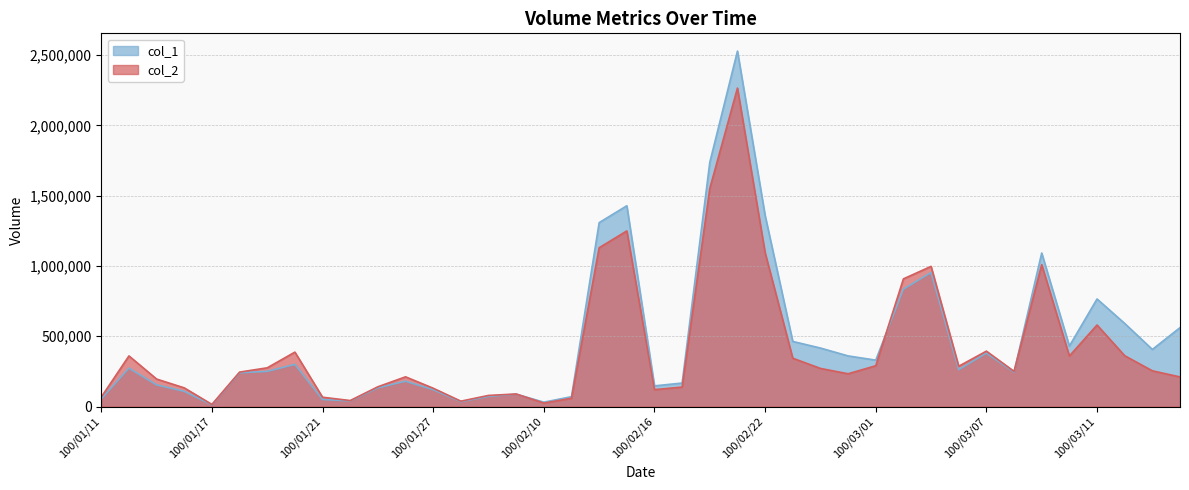

What is the average value of the col_2 series?

421322